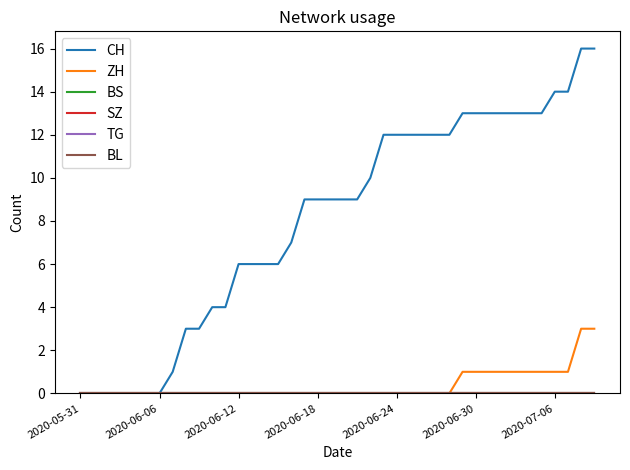

Does the chart have visible grid lines?

No